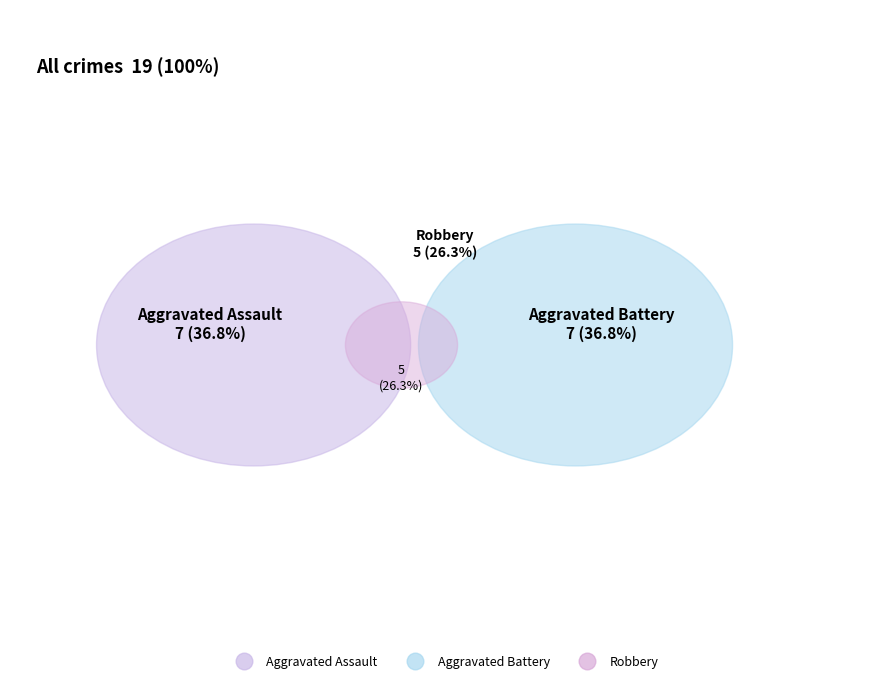

Rank the categories by value from highest to lowest.

Aggravated Assault, Aggravated Battery, Robbery